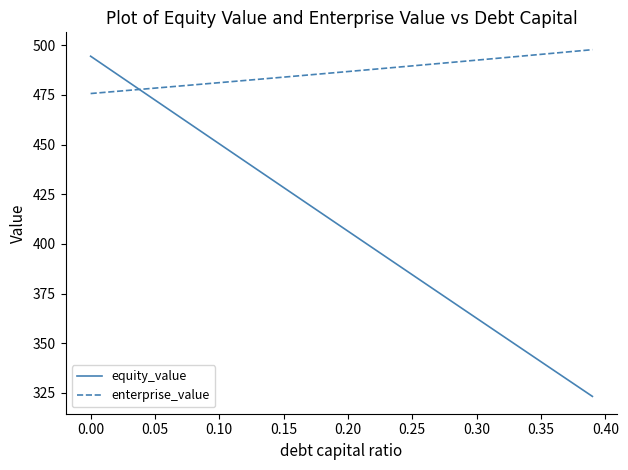

Is this an area chart (filled region under the line)?

No